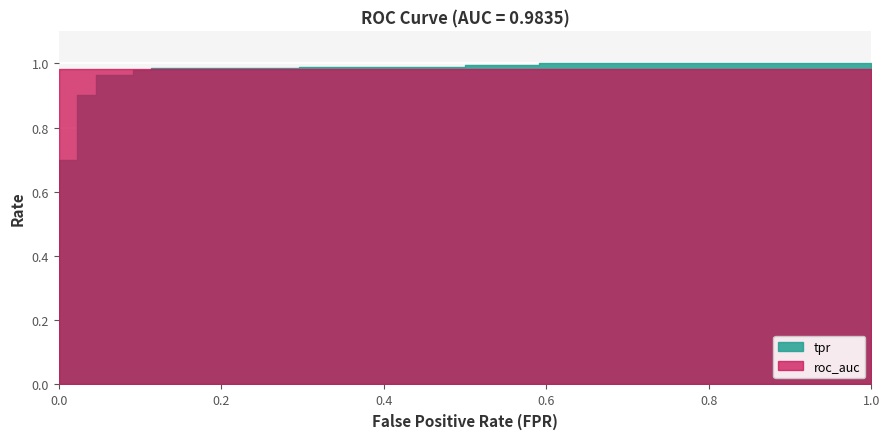

List the series in order of their overall mean, highest first.

roc_auc, tpr